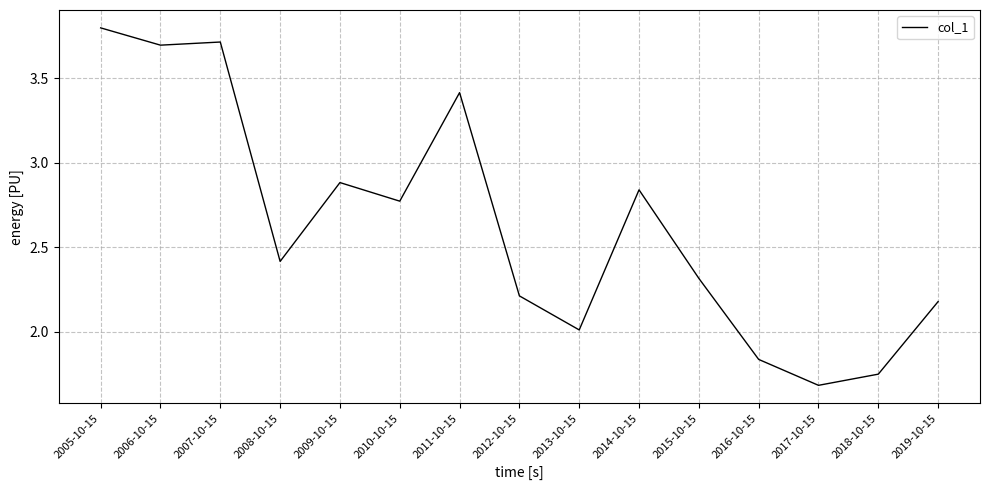

At which category does the chart reach its minimum across all series?

2017-10-15